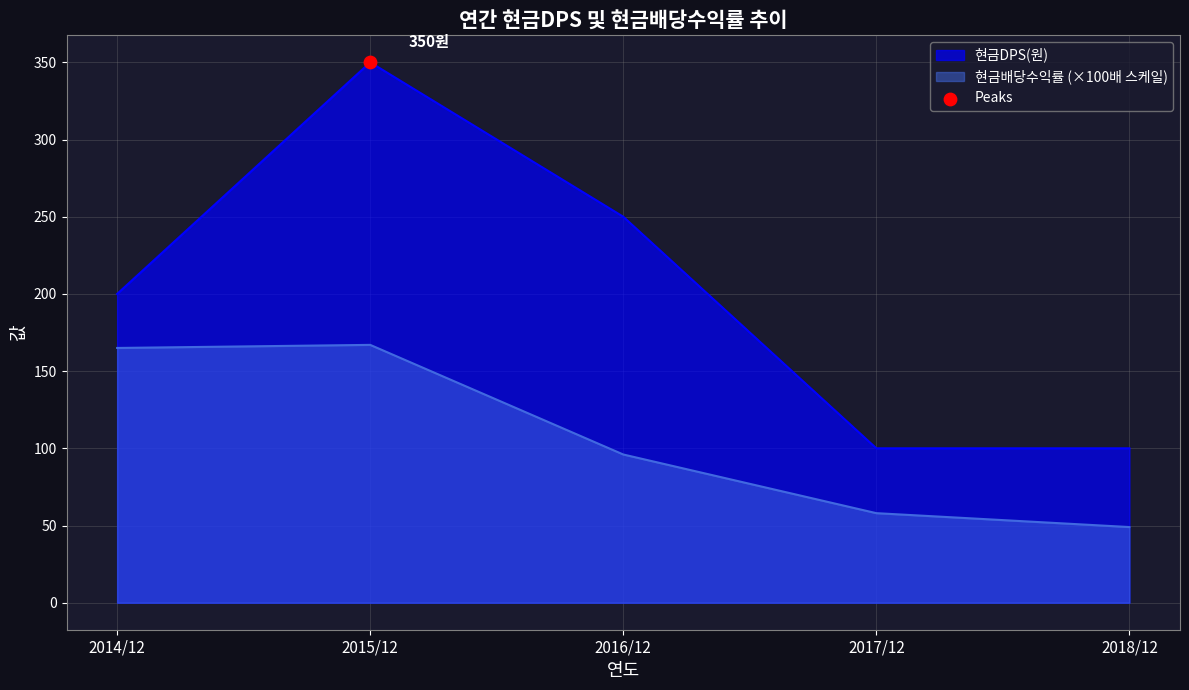

Is the value of 현금DPS(원) at 2016/12 greater than the value of 현금배당수익률 at 2016/12?

Yes